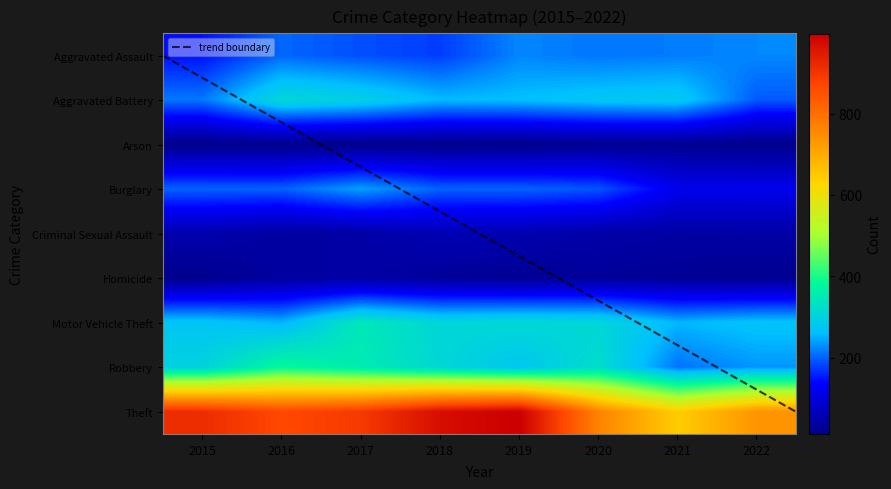

At which label does Robbery reach its peak?

2016